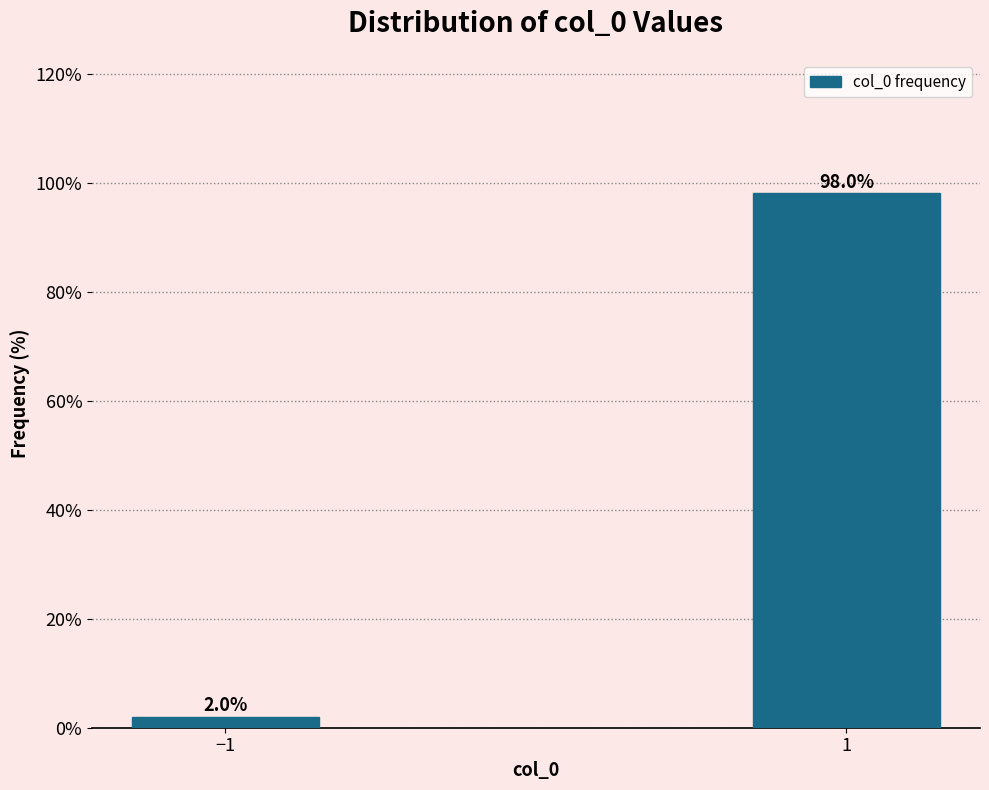

Reading right to left, what are all the values shown in this chart?

1=98.0	−1=2.0